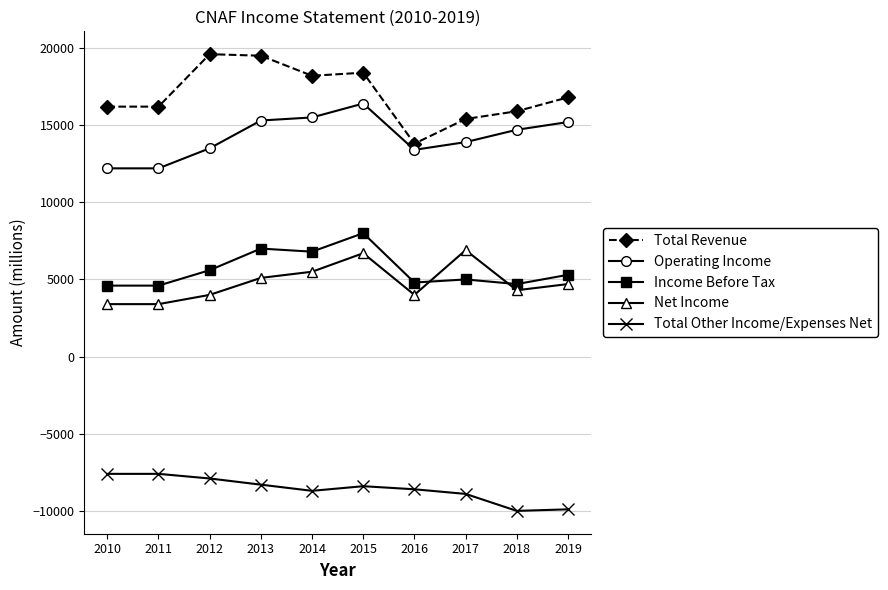

The value of Operating Income at 2015 is 16400. True or false?

True